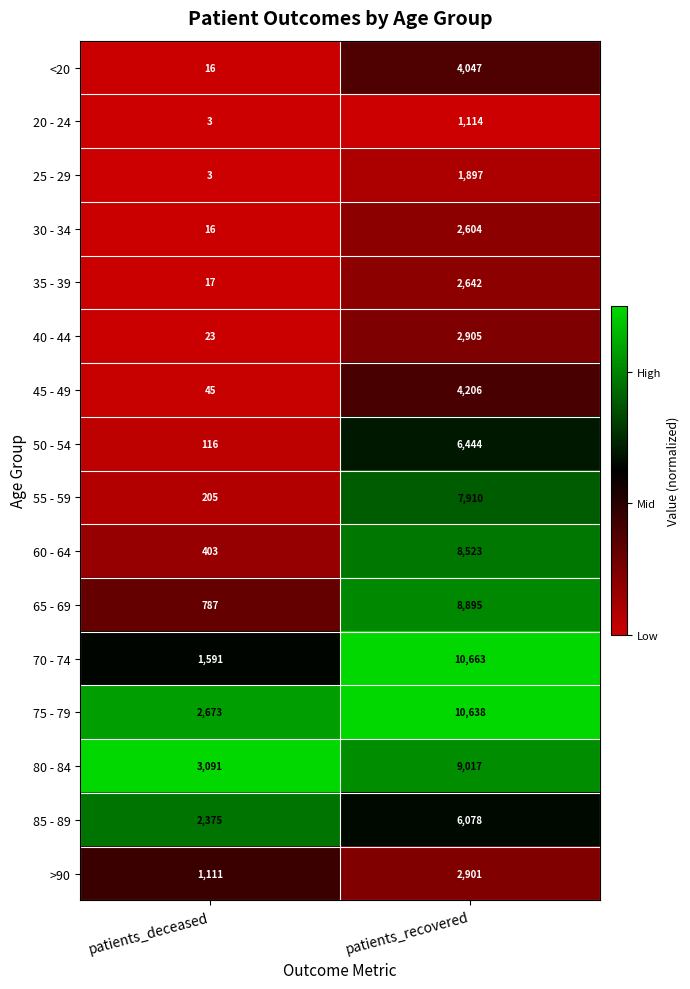

Is it true that 20 - 24 equals 5 at patients_deceased?

False